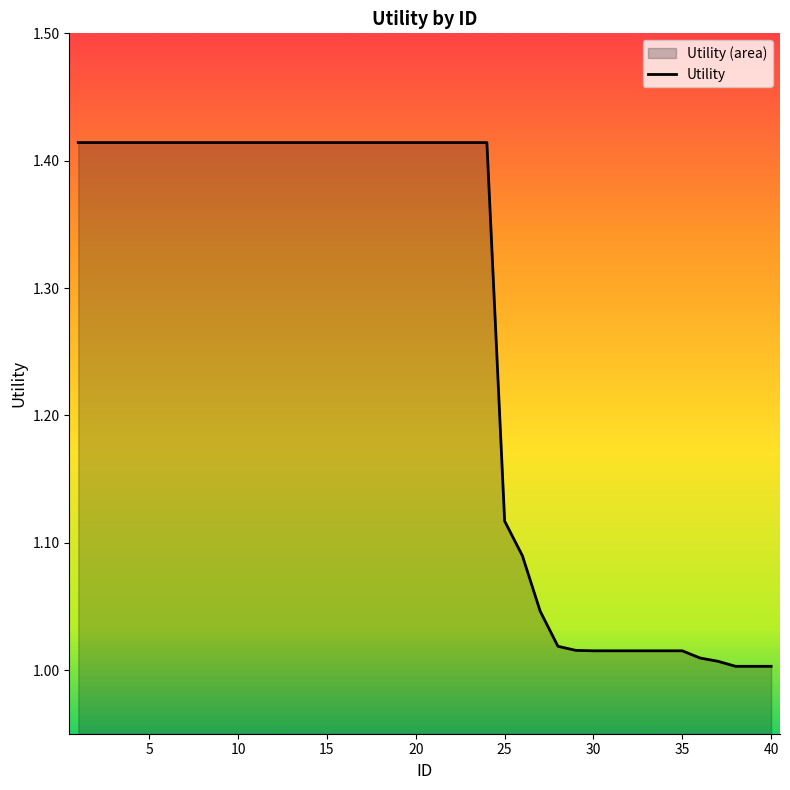

Reading left to right, list all the values displayed in this chart.

1=1.4	2=1.4	3=1.4	4=1.4	5=1.4	6=1.4	7=1.4	8=1.4	9=1.4	10=1.4	11=1.4	12=1.4	13=1.4	14=1.4	15=1.4	16=1.4	17=1.4	18=1.4	19=1.4	20=1.4	21=1.4	22=1.4	23=1.4	24=1.4	25=1.1	26=1.1	27=1.0	28=1.0	29=1.0	30=1.0	31=1.0	32=1.0	33=1.0	34=1.0	35=1.0	36=1.0	37=1.0	38=1.0	39=1.0	40=1.0